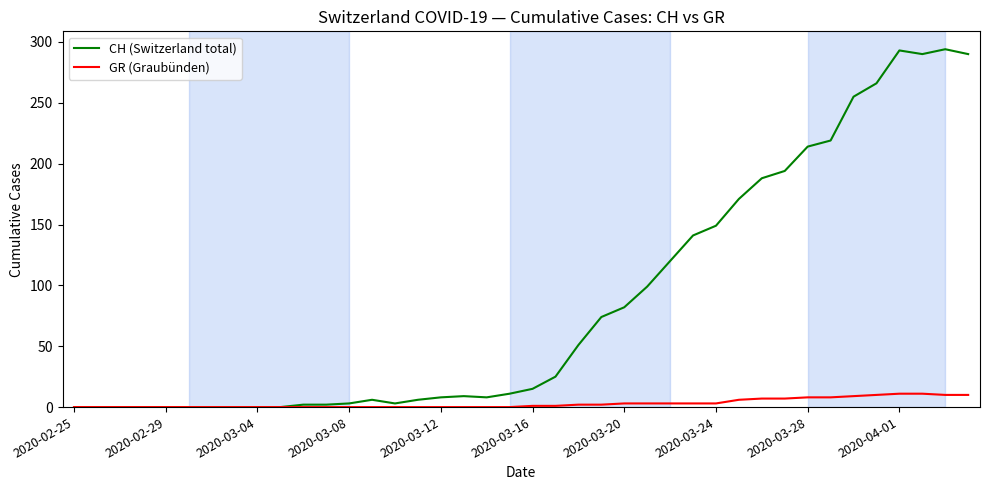

Which series has the largest total across all categories?

CH (Switzerland total)